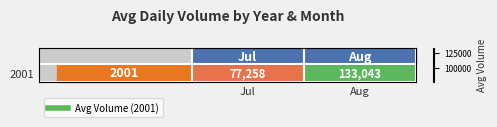

How many values are below 133042?

1